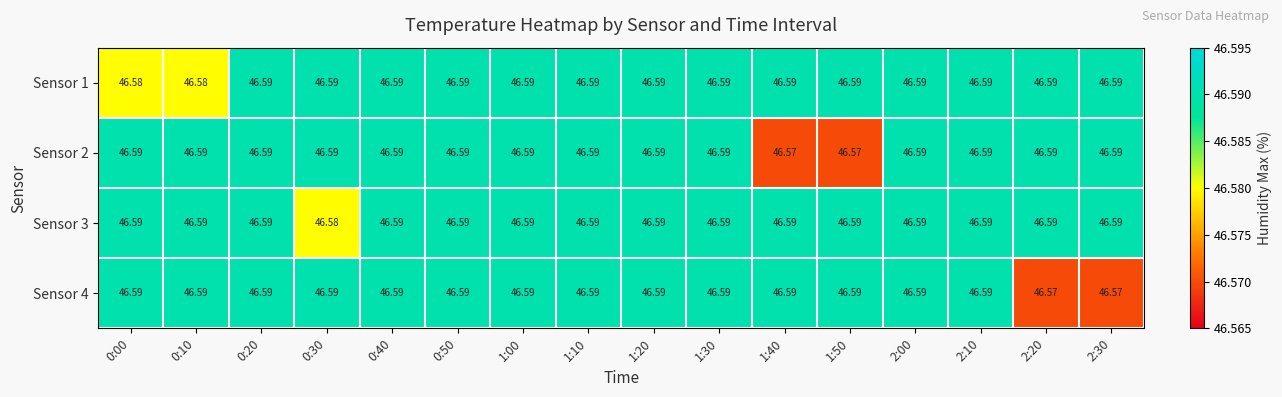

What is the total value across all series at 1:00?

186.4